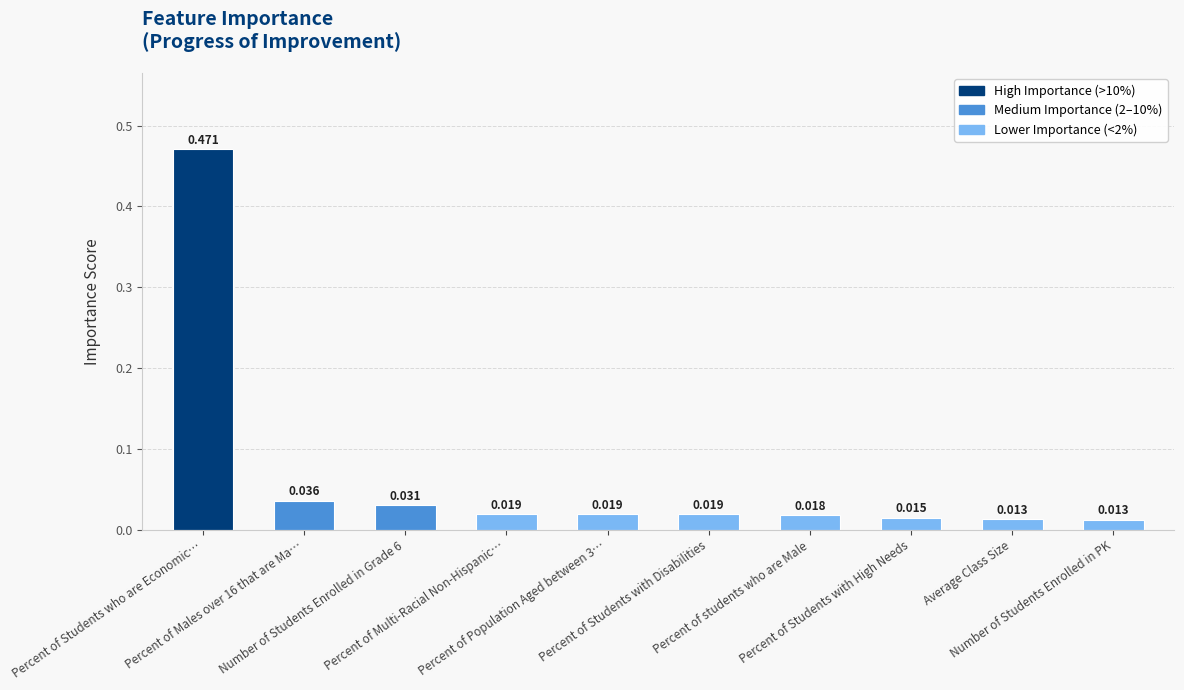

How many bars are there in total?

10